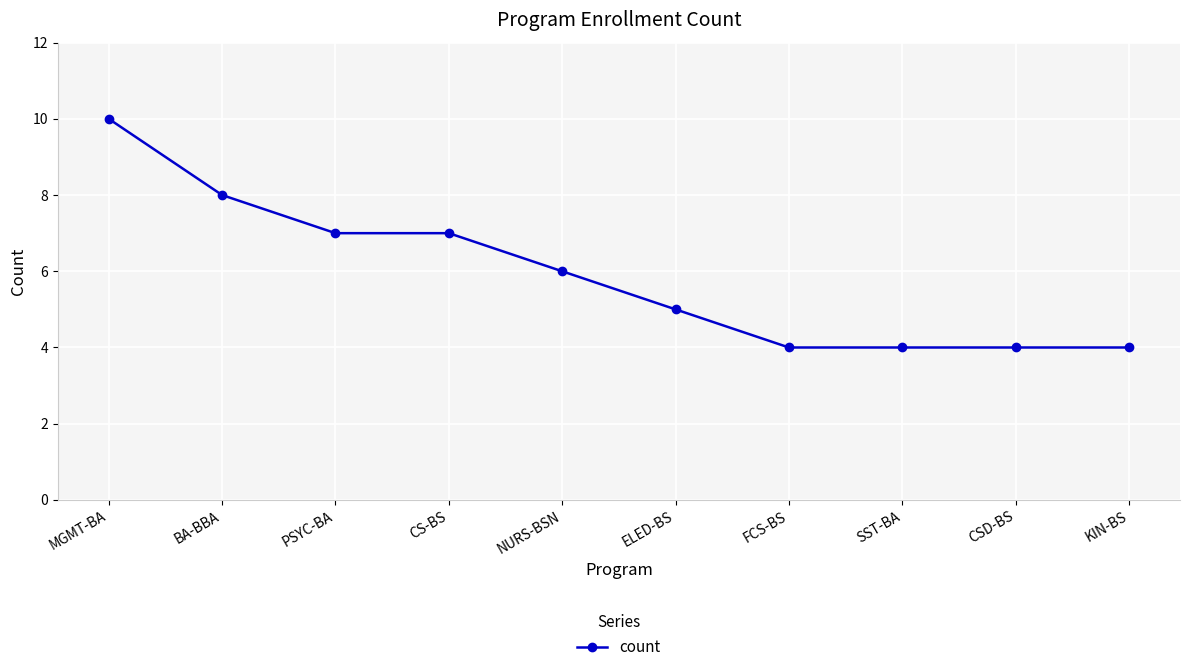

What is the approximate value at NURS-BSN?

6